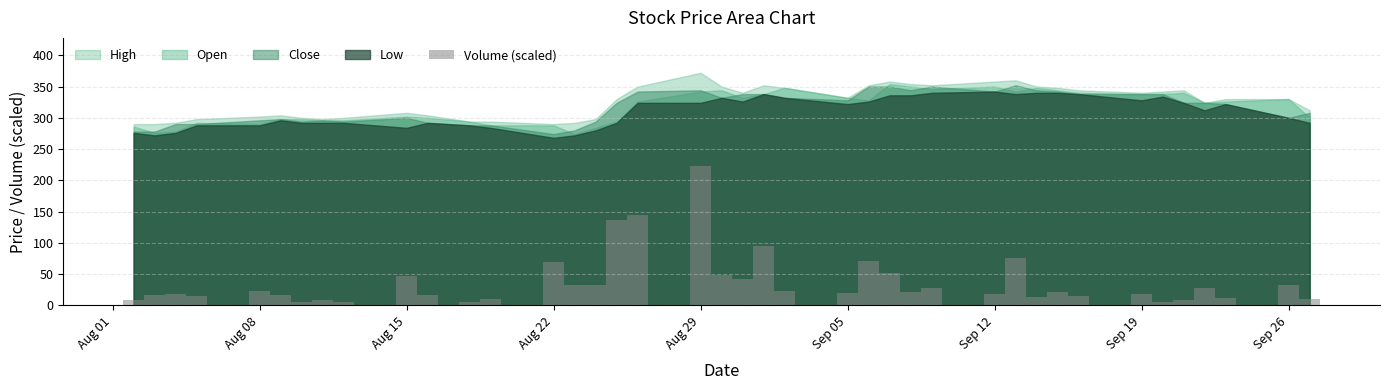

What is the value of the 16th bar from the left?

33.5